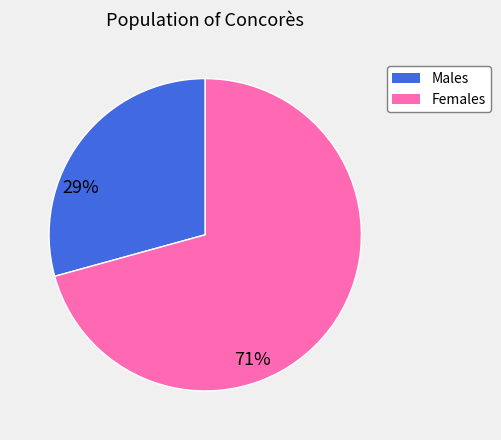

Which category has the biggest portion of the pie?

Females